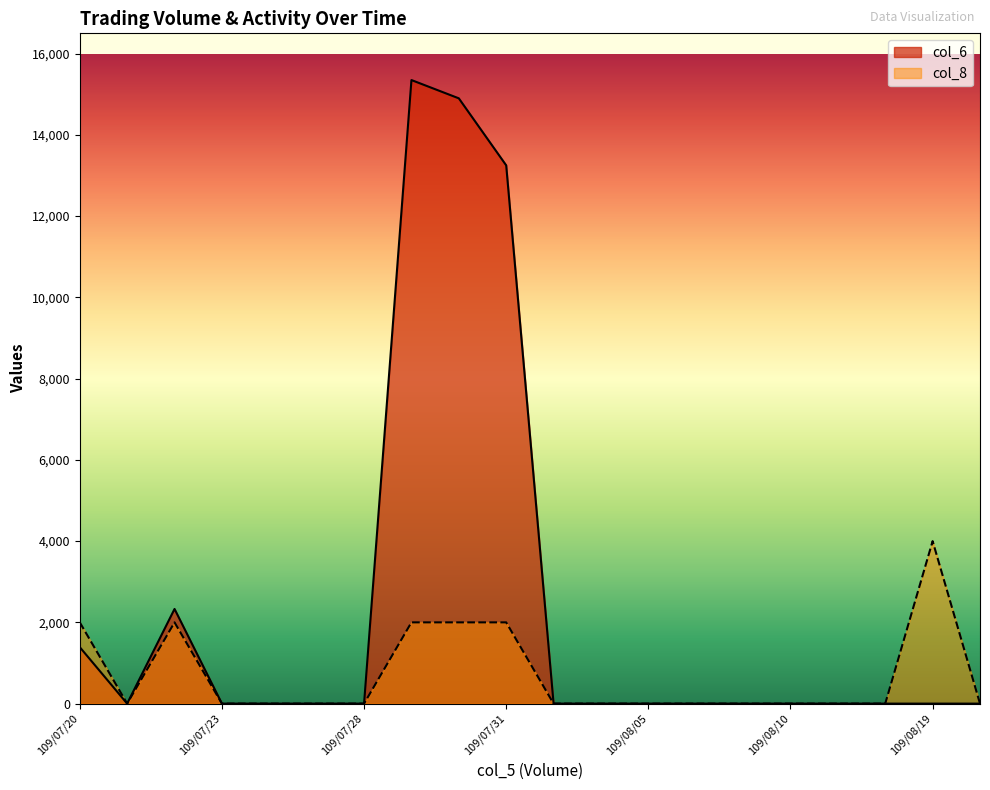

Rank the categories by col_6 value from lowest to highest.

109/07/21, 109/07/23, 109/07/24, 109/07/27, 109/07/28, 109/08/03, 109/08/04, 109/08/05, 109/08/06, 109/08/07, 109/08/10, 109/08/11, 109/08/12, 109/08/19, 109/08/20, 109/07/20, 109/07/22, 109/07/31, 109/07/30, 109/07/29